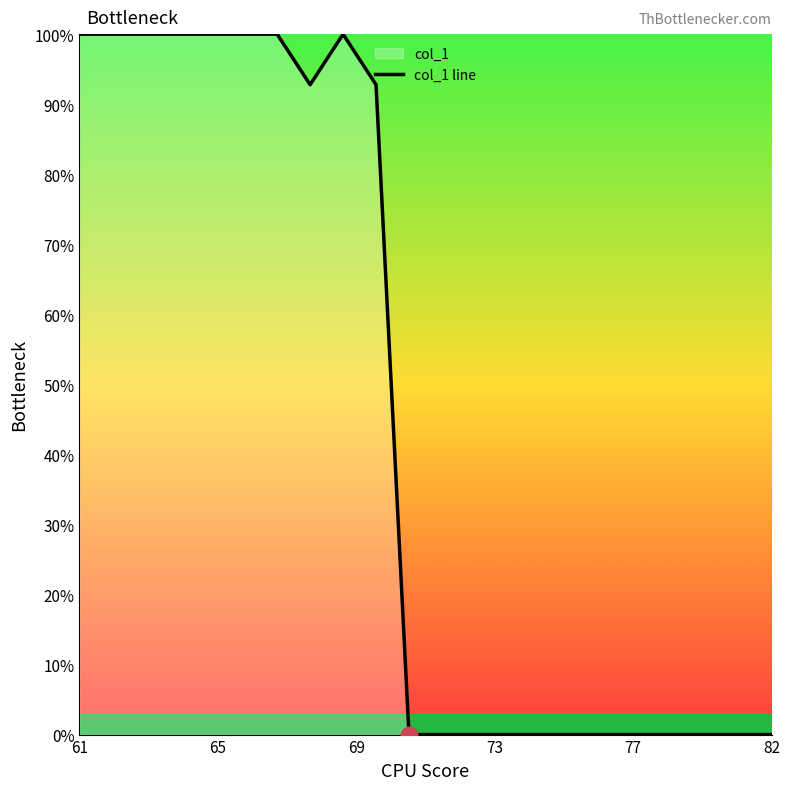

The chart shows a value of 100.0 at 61. True or false?

True